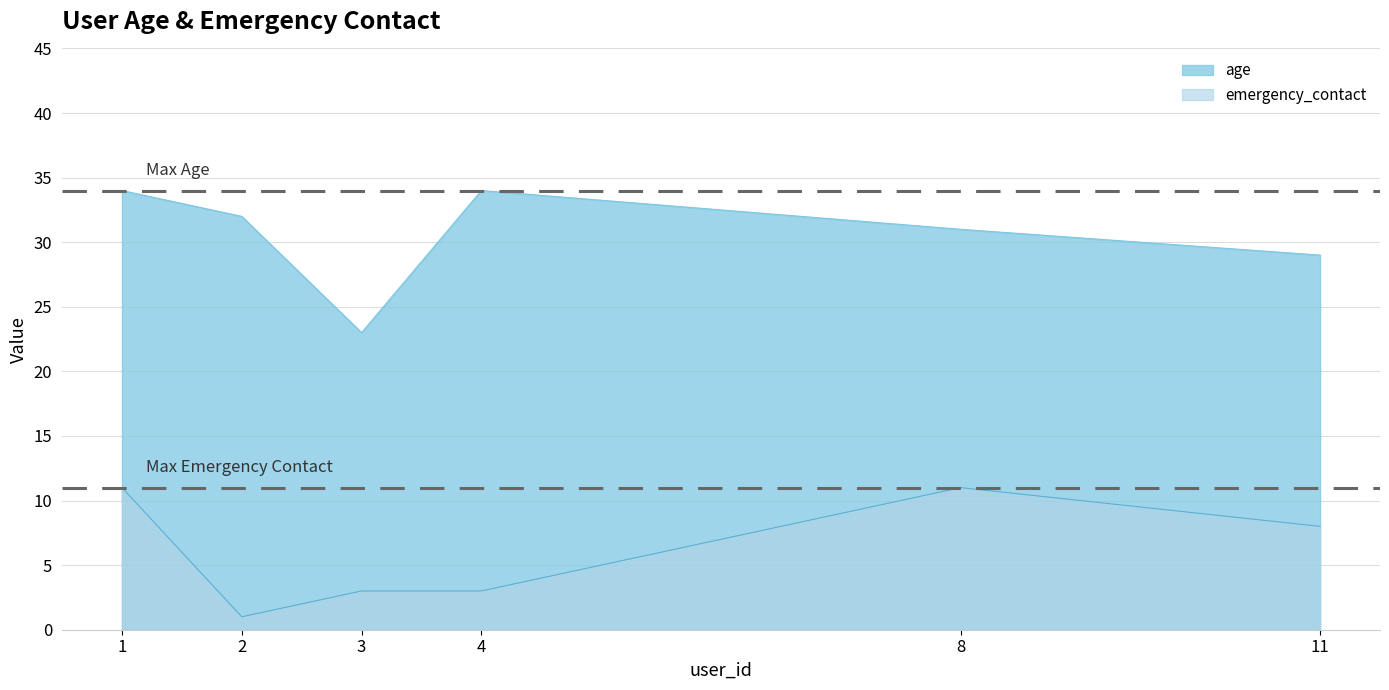

What is the difference between the highest and lowest values at 4?

31